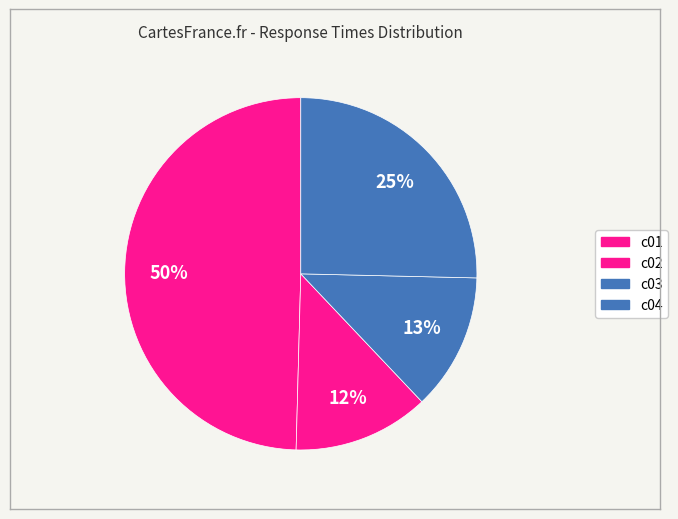

Count the number of slices in the pie.

4